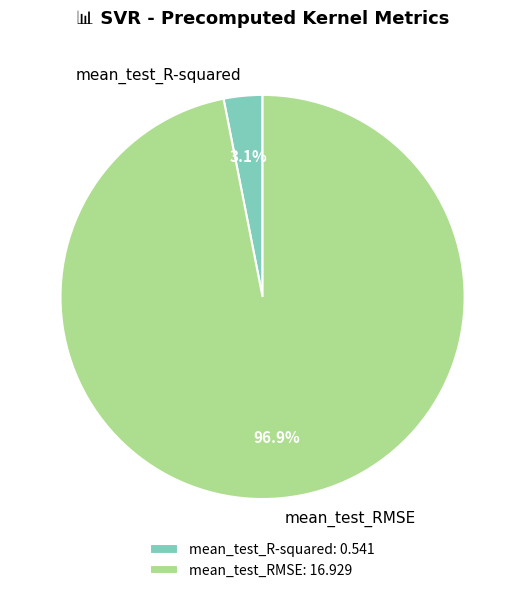

Rank the categories by value from lowest to highest.

mean_test_R-squared, mean_test_RMSE